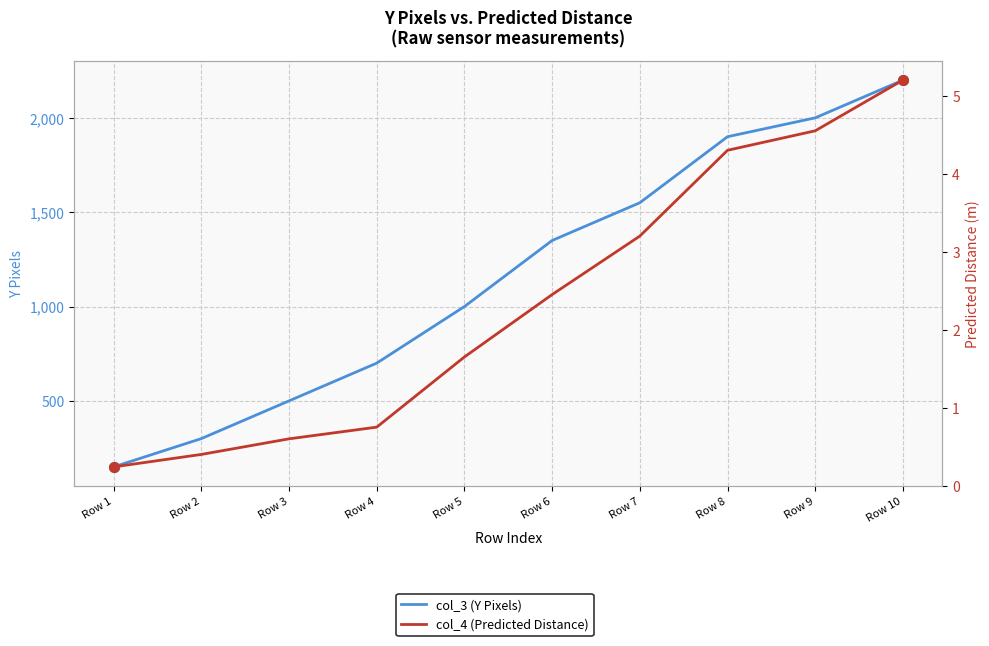

Which series has the largest total across all categories?

col_3 (Y Pixels)